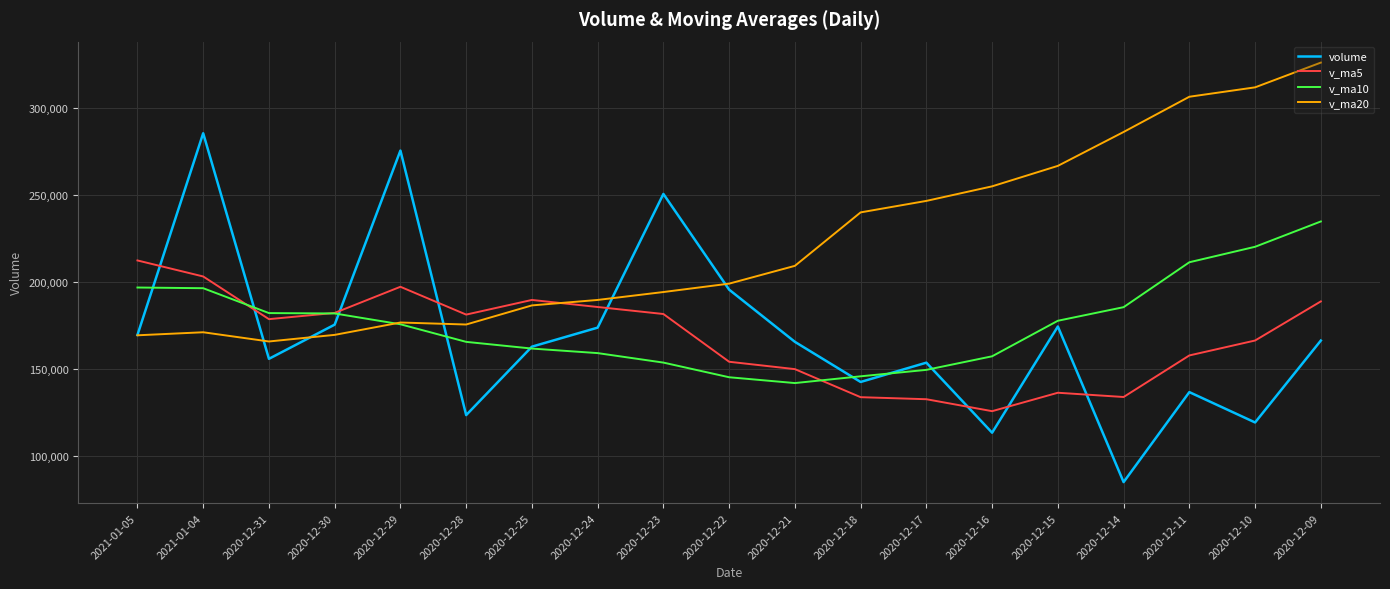

What is the greatest value displayed?

326245.8